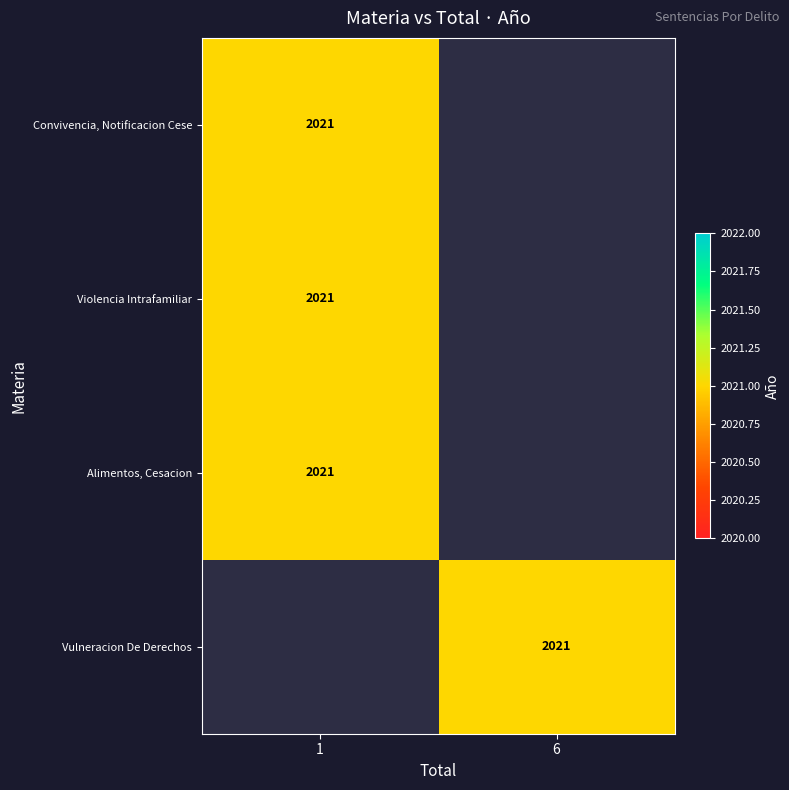

The Convivencia, Notificacion Cese series shows 2021 at 1. True or false?

True